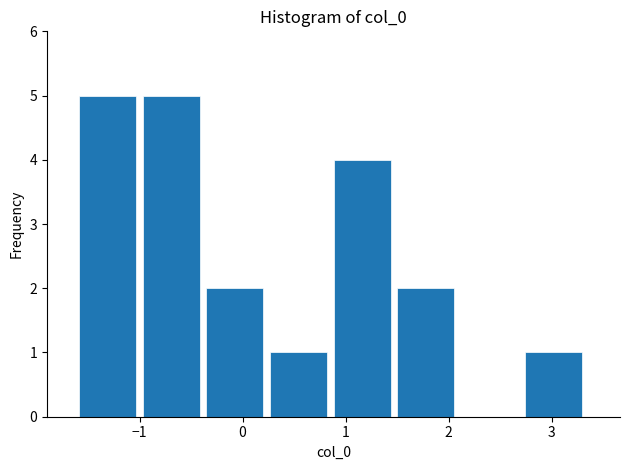

How tall is the bar that spans -1.0 to -0.4 on the x-axis? Neither the bar edges nor the heights are printed on the chart, so give them approximately, as read against the axes.

5